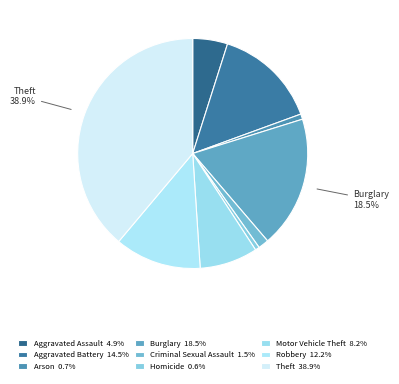

Is the sum of Robbery and Burglary greater than half?

No